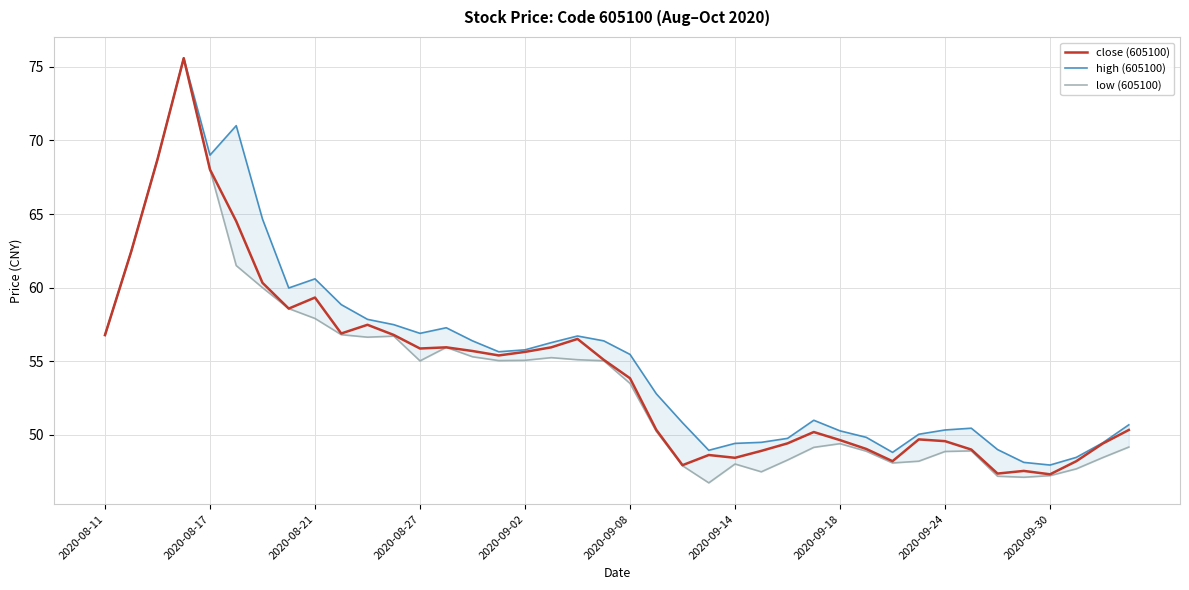

Reading left to right, list all the values displayed in this chart.

close (605100): 56.8	62.5	68.7	75.6	68.0	64.5	60.3	58.6	59.3	56.9	57.5	56.8	55.9	56.0	55.7	55.4	55.6	56.0	56.5	55.1	53.9	50.4	48.0	48.6	48.5	48.9	49.4	50.2	49.6	49.0	48.2	49.7	49.6	49.0	47.4	47.6	47.3	48.2	49.4	50.3
high (605100): 56.8	62.5	68.7	75.6	69.0	71.0	64.7	60.0	60.6	58.9	57.9	57.5	56.9	57.3	56.4	55.6	55.8	56.3	56.7	56.4	55.5	52.8	50.8	49.0	49.4	49.5	49.8	51.0	50.3	49.8	48.8	50.0	50.3	50.5	49.0	48.1	48.0	48.5	49.5	50.7
low (605100): 56.8	62.5	68.7	75.6	68.0	61.5	60.0	58.6	57.9	56.8	56.6	56.7	55.0	56.0	55.3	55.0	55.1	55.2	55.1	55.0	53.5	50.2	47.9	46.8	48.0	47.5	48.3	49.2	49.4	48.9	48.1	48.2	48.9	48.9	47.2	47.1	47.2	47.7	48.5	49.2